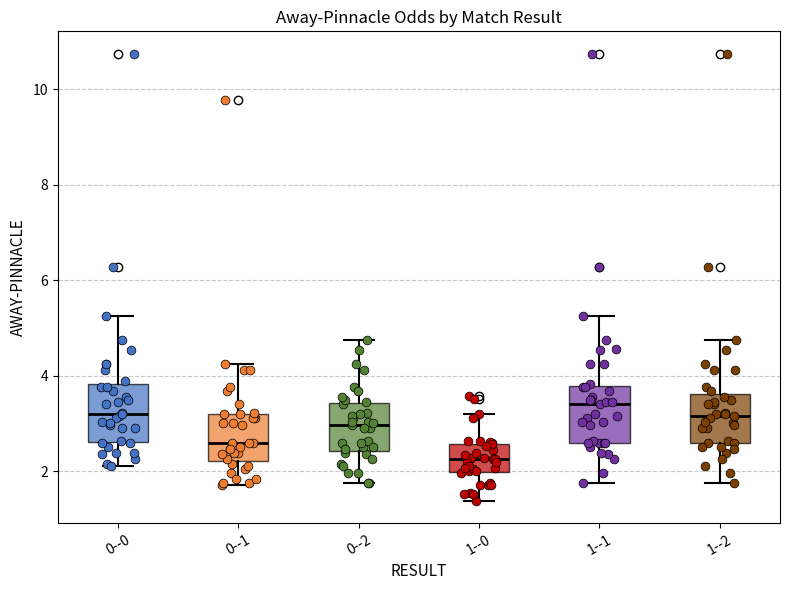

Reading left to right, read every box against the y-axis: the position of its median line, the range the box covers, and the ends of its whiskers. The values are not printed on the chart, so give them approximately, as read against the axis.

0--0: median 3.2, box 2.6 to 3.8, whiskers 2.2 to 5.2
0--1: median 2.6, box 2.2 to 3.2, whiskers 1.8 to 4.2
0--2: median 3.0, box 2.4 to 3.4, whiskers 1.8 to 4.8
1--0: median 2.2, box 2.0 to 2.6, whiskers 1.4 to 3.2
1--1: median 3.4, box 2.6 to 3.8, whiskers 1.8 to 5.2
1--2: median 3.2, box 2.6 to 3.6, whiskers 1.8 to 4.8